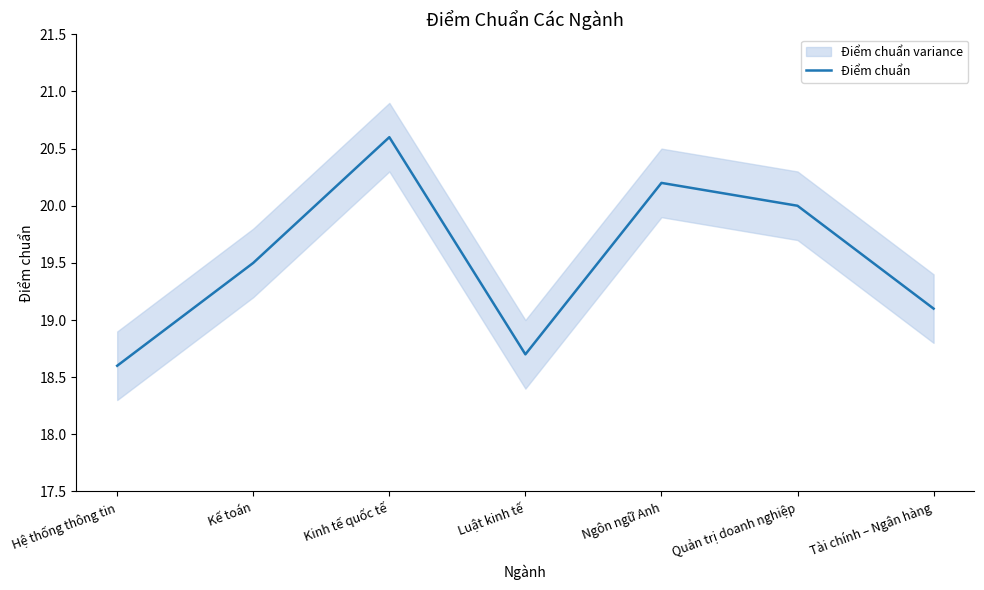

Reading left to right, extract all data points from this chart.

18.6	19.5	20.6	18.7	20.2	20.0	19.1